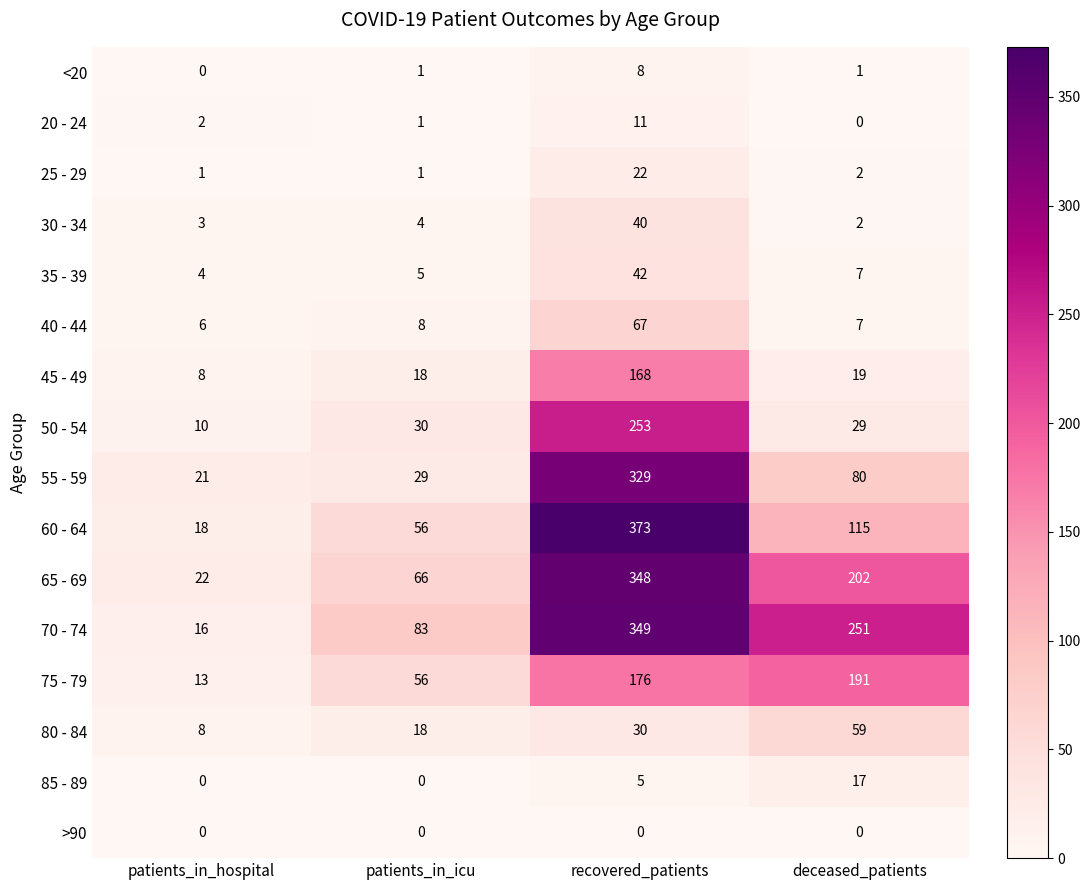

What is the difference between the maximum and minimum values in the 30 - 34 series?

38